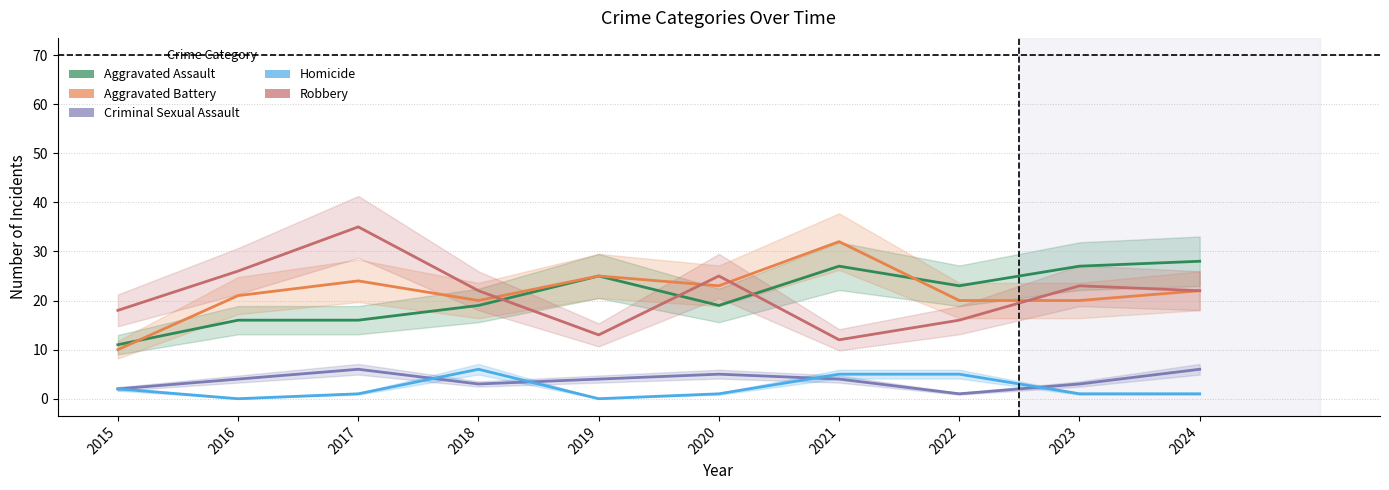

How many Criminal Sexual Assault values are between 3 and 5?

6